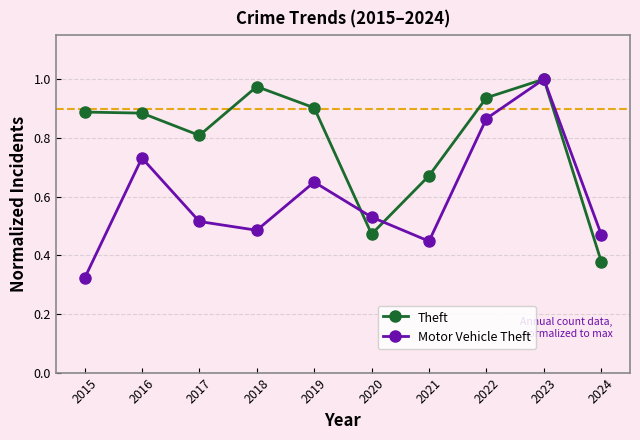

Which label corresponds to the smallest value in the chart?

2015